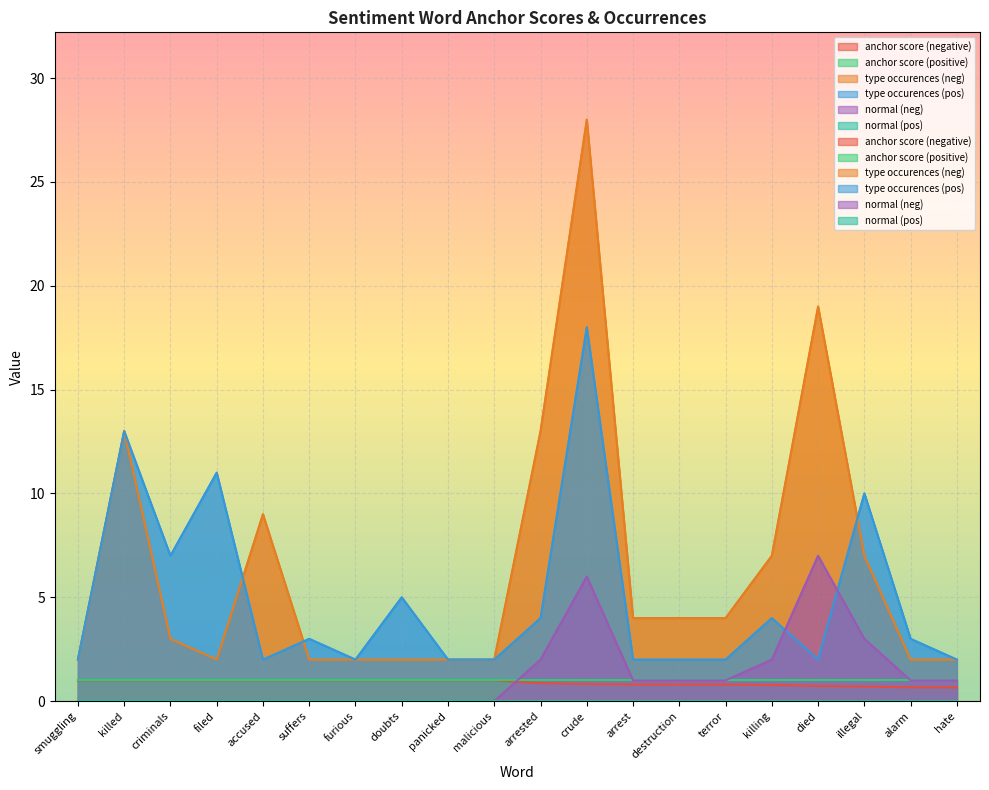

True or false: anchor score (negative) has more than 0 points higher than both neighbors.

False